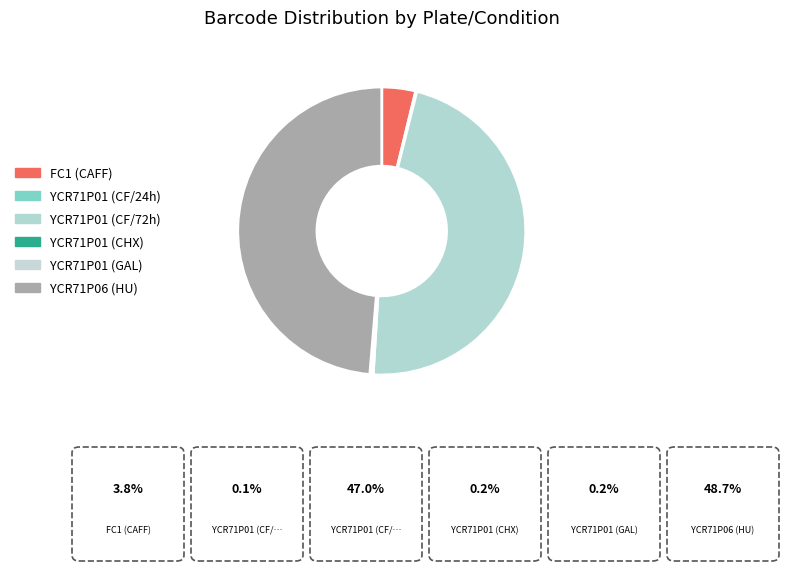

What percentage is NOT represented by YCR71P01 (GAL)?

99.8%